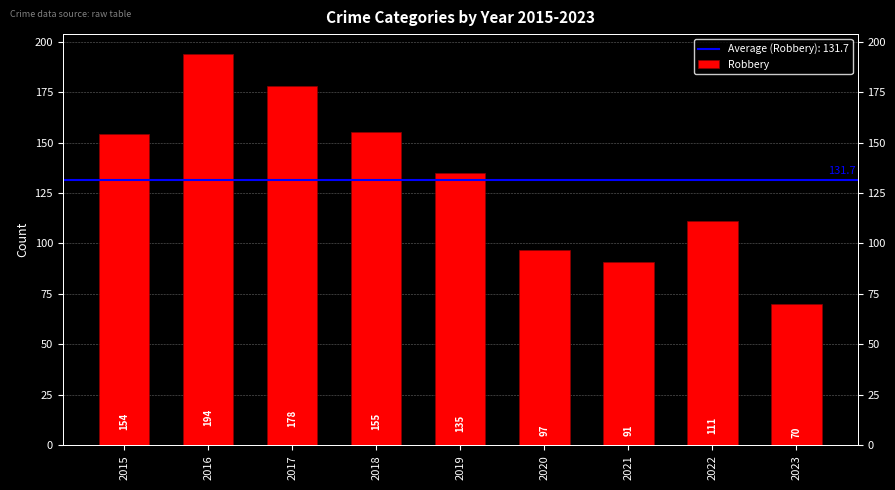

Reading left to right, what are all the values shown in this chart?

2015=154	2016=194	2017=178	2018=155	2019=135	2020=97	2021=91	2022=111	2023=70